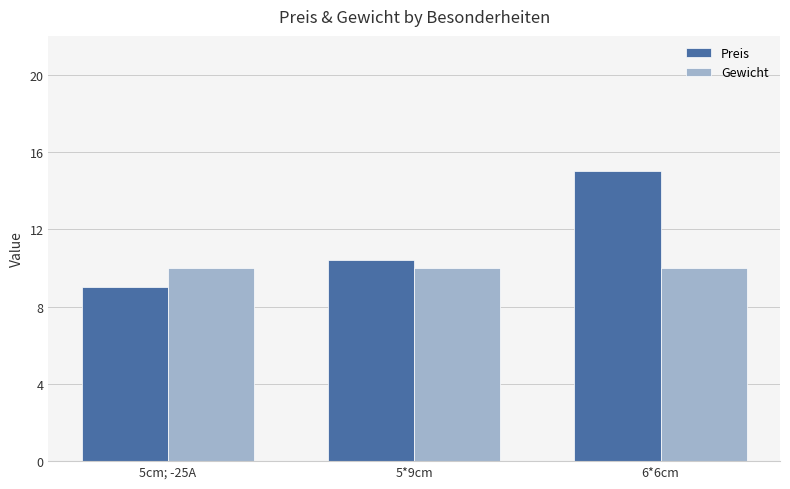

Is the value of Gewicht at 5cm; -25A greater than the value of Preis at 5cm; -25A?

Yes